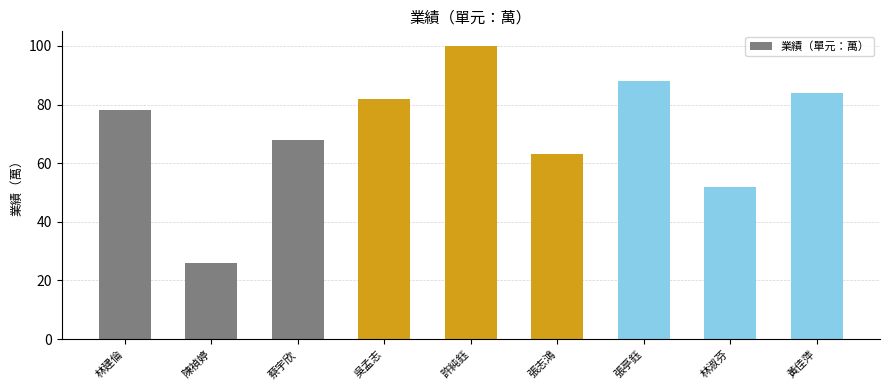

Which label corresponds to the largest value in the chart?

許純鈺